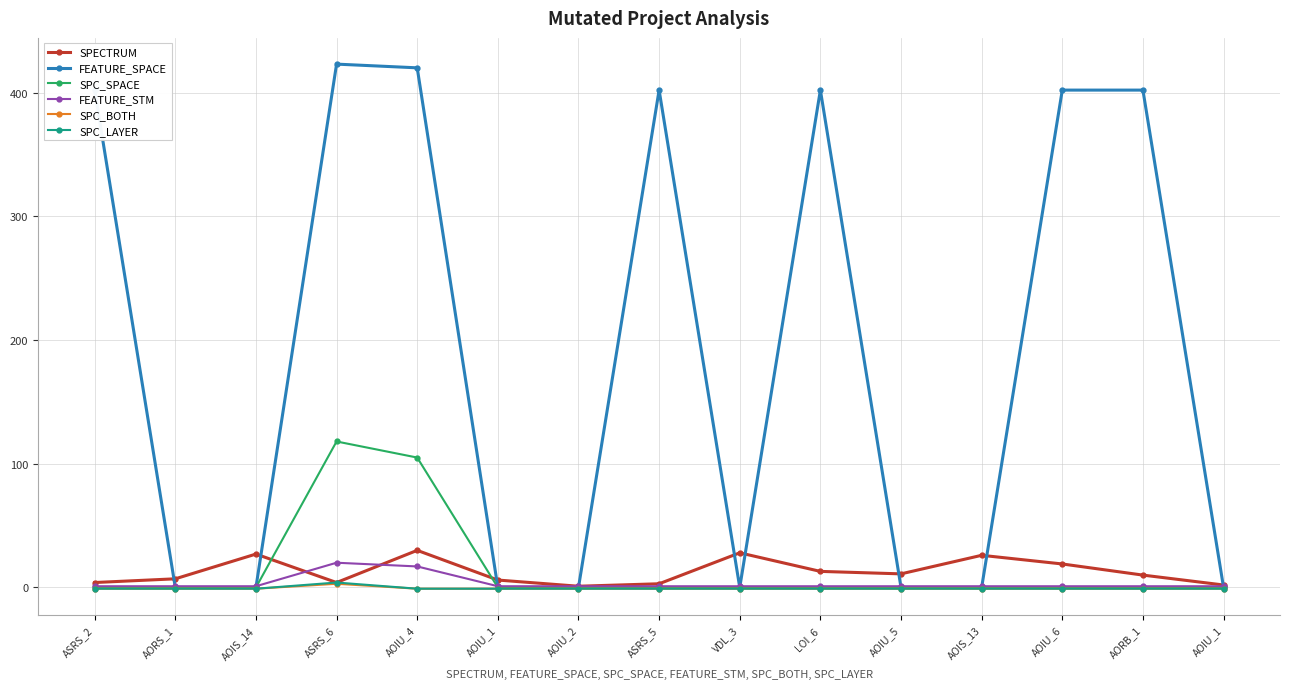

What is the label of the 10th point from the left?

LOI_6